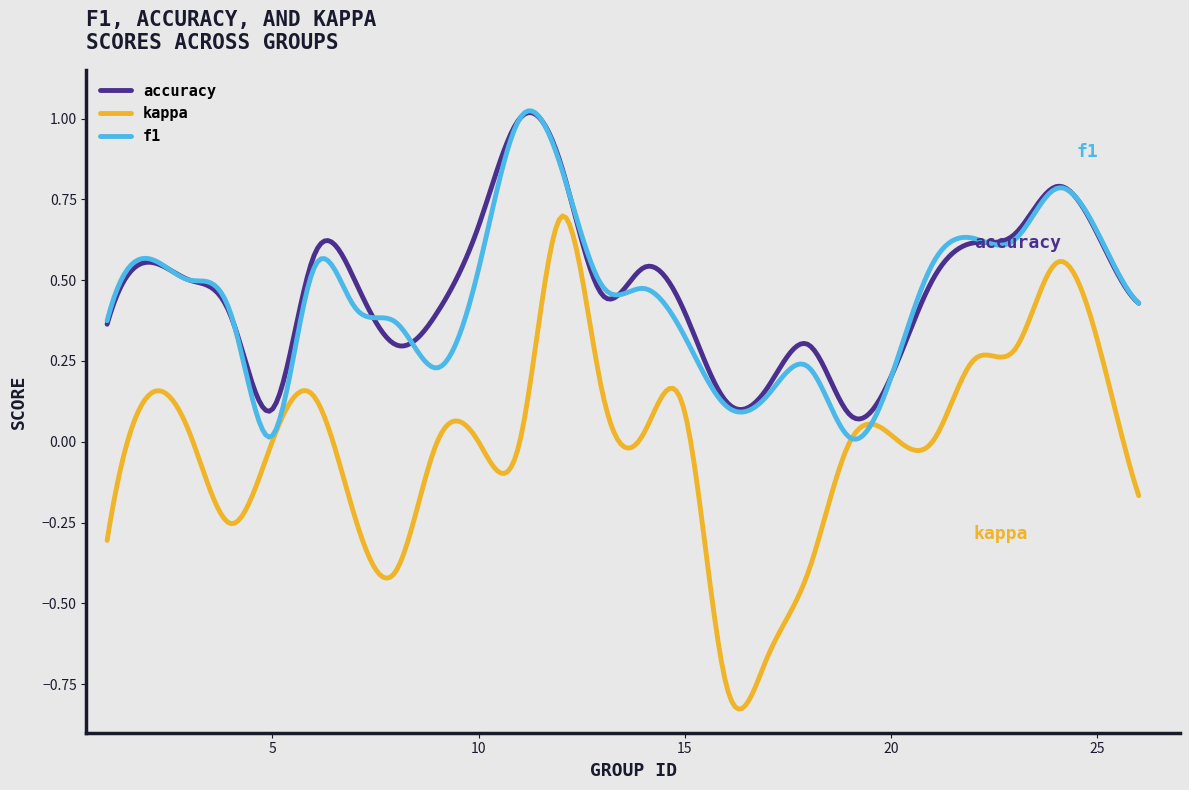

Does the chart display data point markers on the line(s)?

No